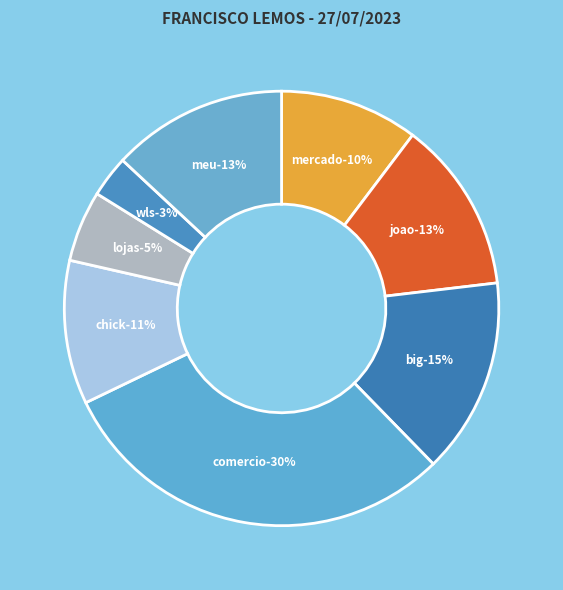

Rank the categories by value from highest to lowest.

COMERCIO DOCES BOM PRECO, BIG COM, MEU PET STORE, JOAO CARLOS FRAGA, CHICK CHICK VARIEDADES, MERCADO GUALTIE, LOJAS RENASCER, WLS COMERCIAL